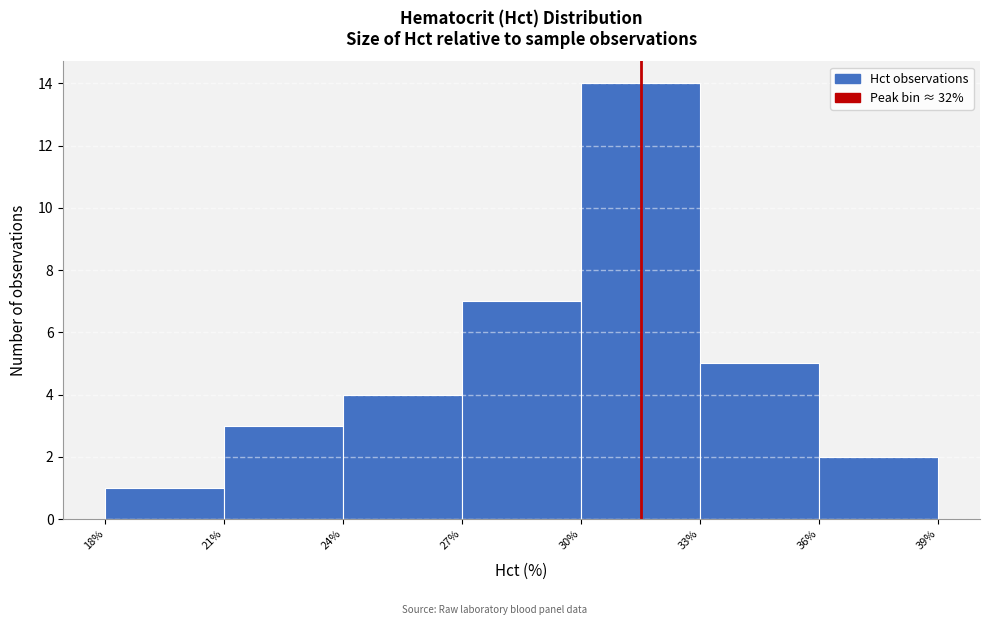

Over which range of the x-axis is the bar tallest?

30% to 33%